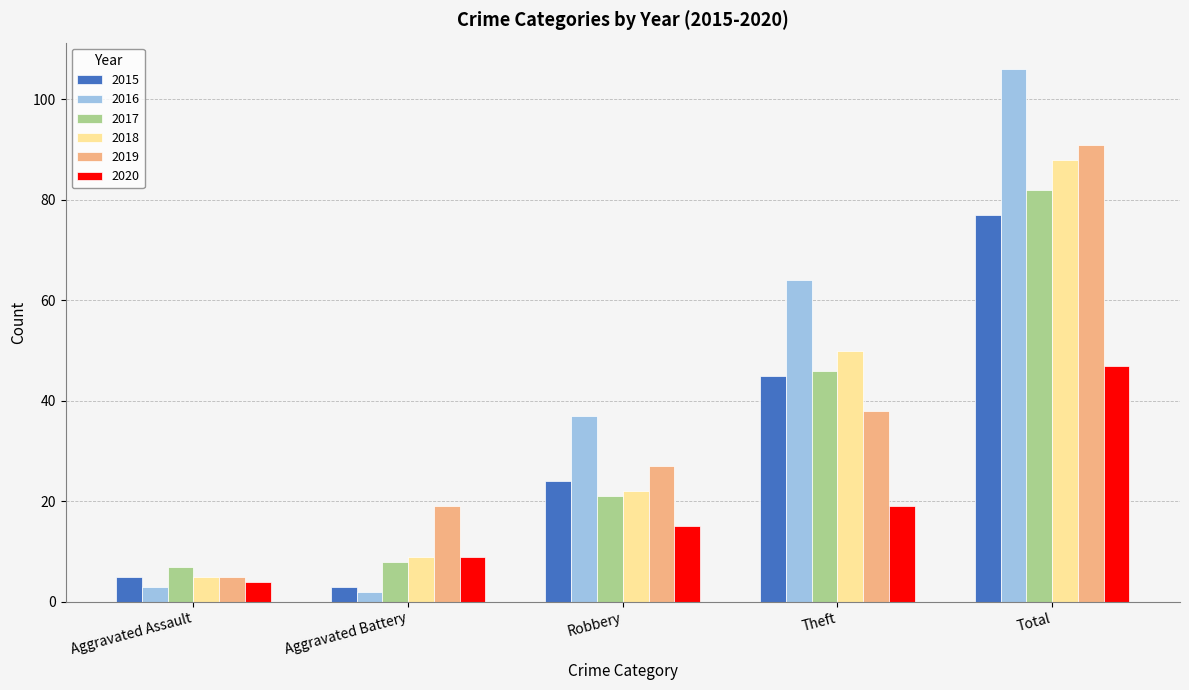

Which series changed the most between Aggravated Battery and Total?

2016